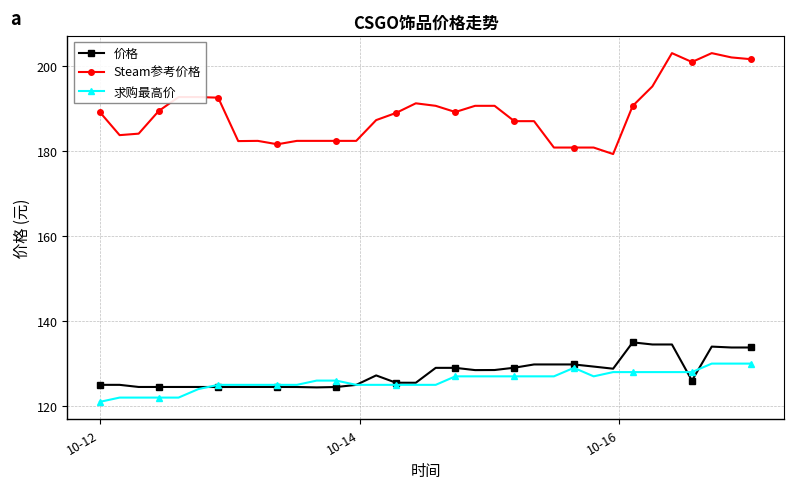

Which series has the widest spread of values?

Steam参考价格